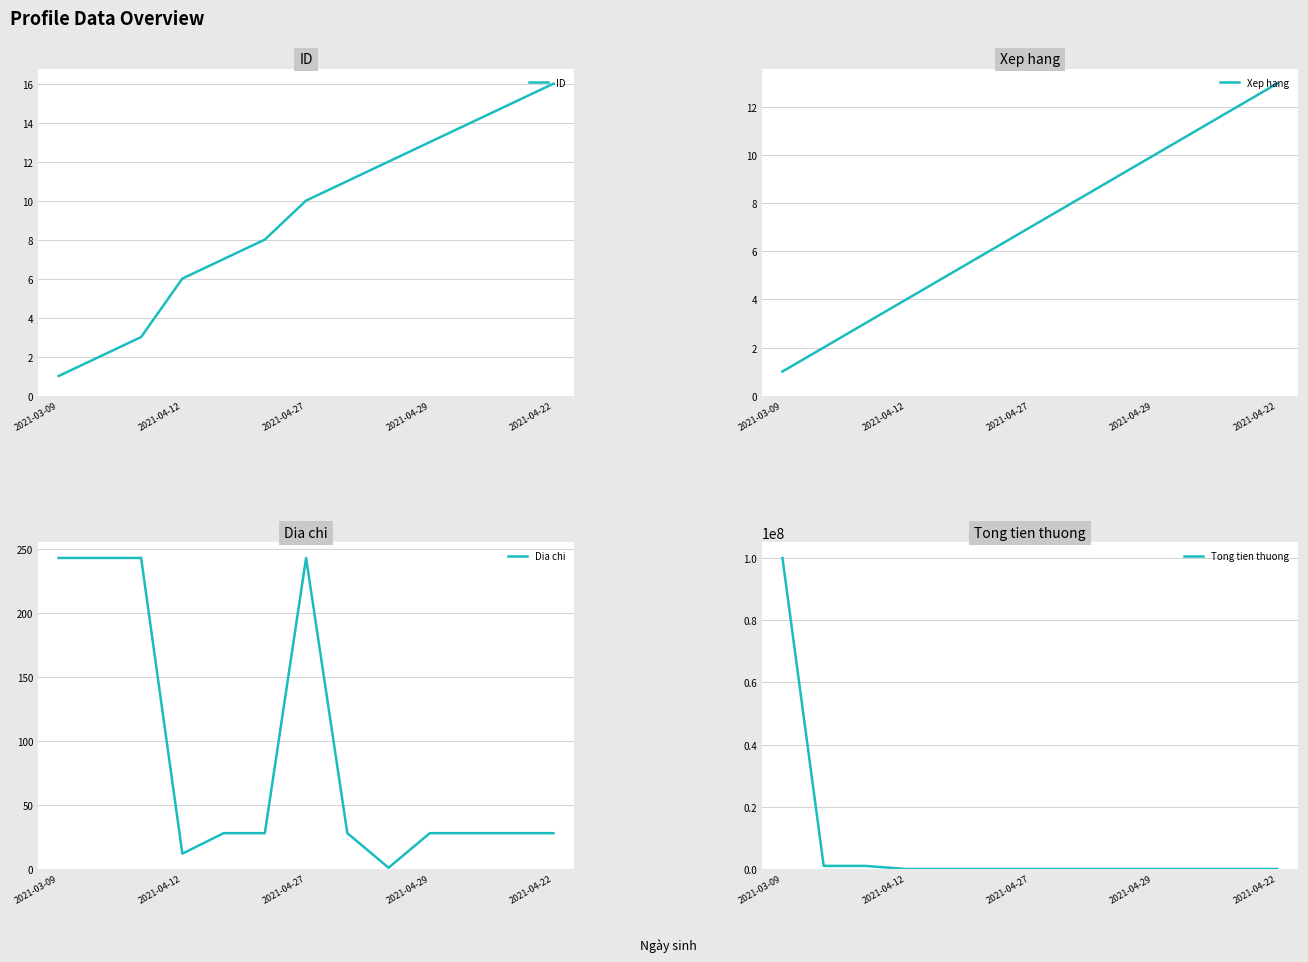

How many data points in Xep hang are less than 7?

6